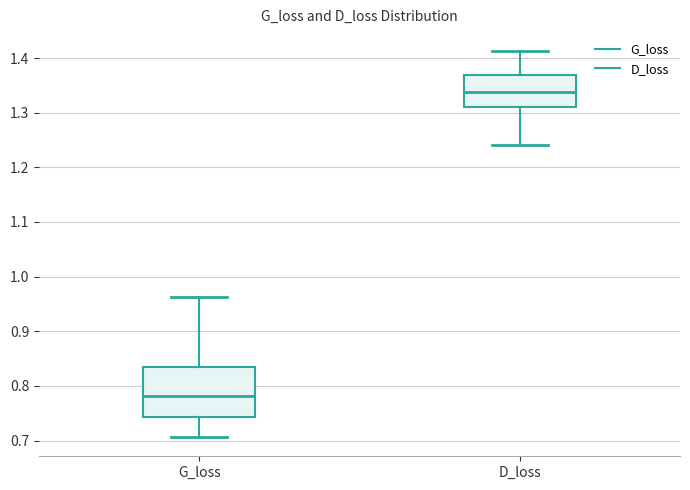

Which box's median line is the lowest?

G_loss